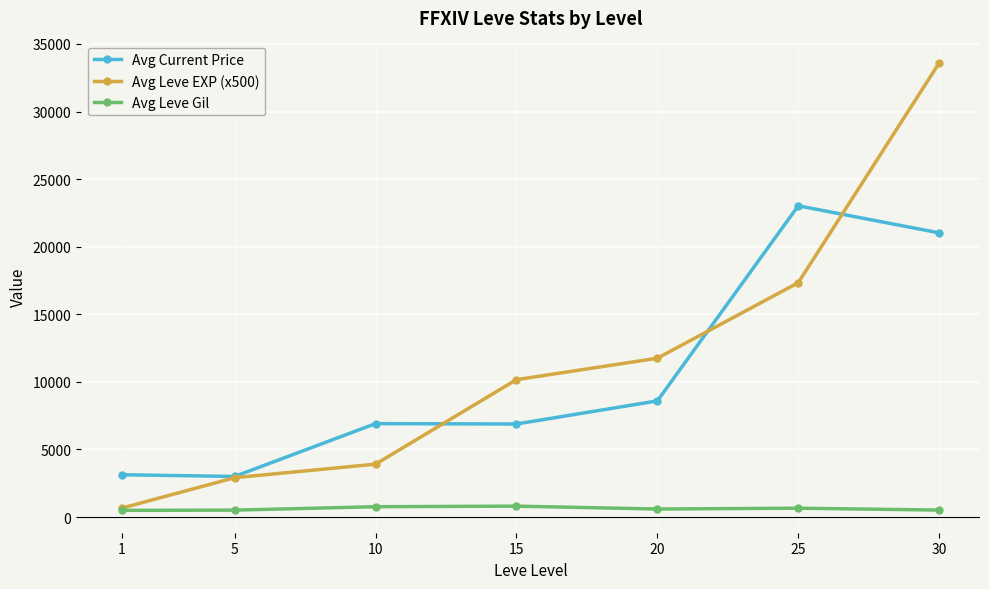

What are all the series names shown in the legend?

Avg Current Price, Avg Leve EXP (x500), Avg Leve Gil